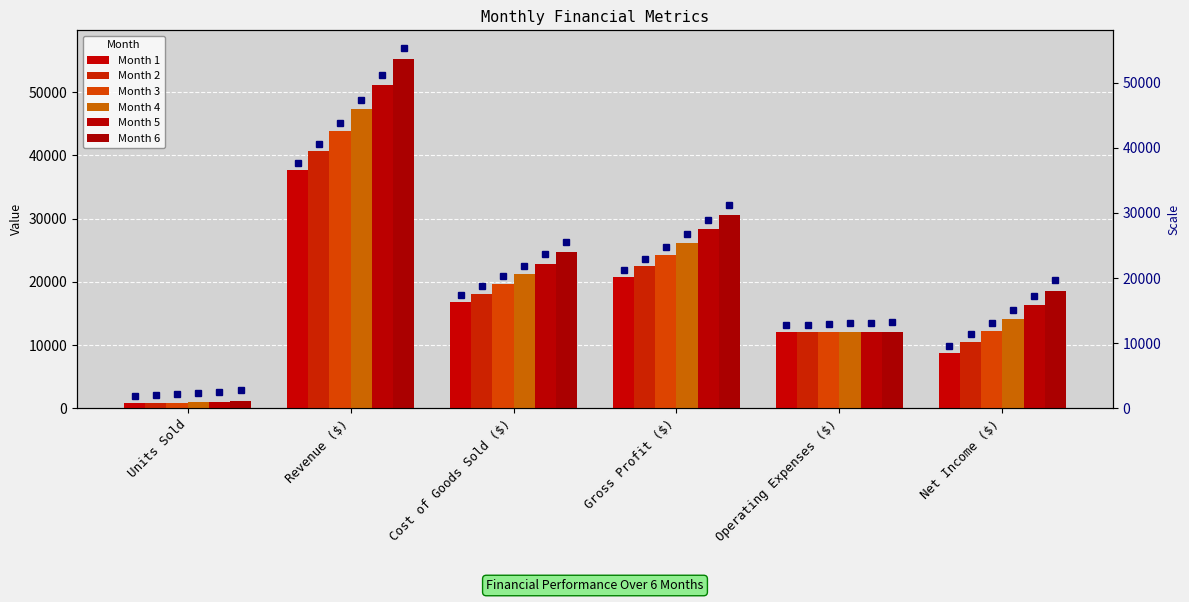

What is the sum of the Month 2 values at Revenue ($) and Units Sold?

41472.0